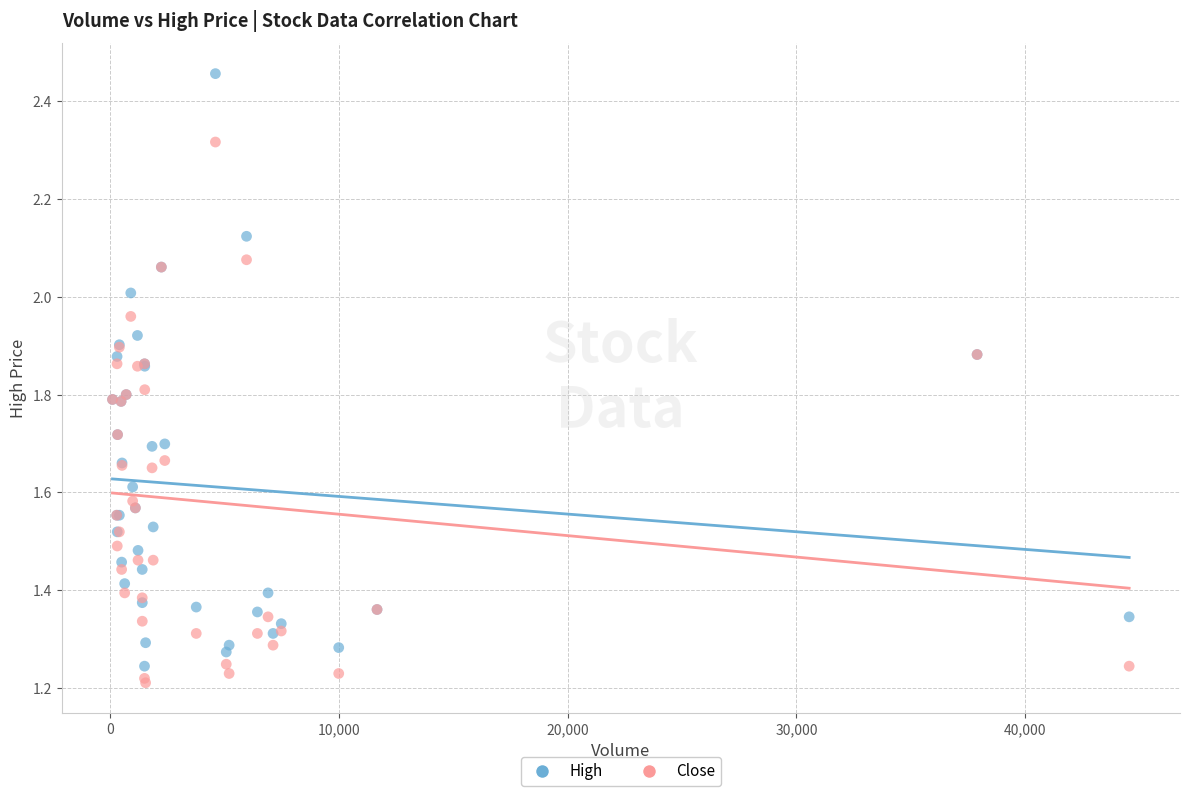

What is the X range (max minus min) for the scatter plot?

44448.0